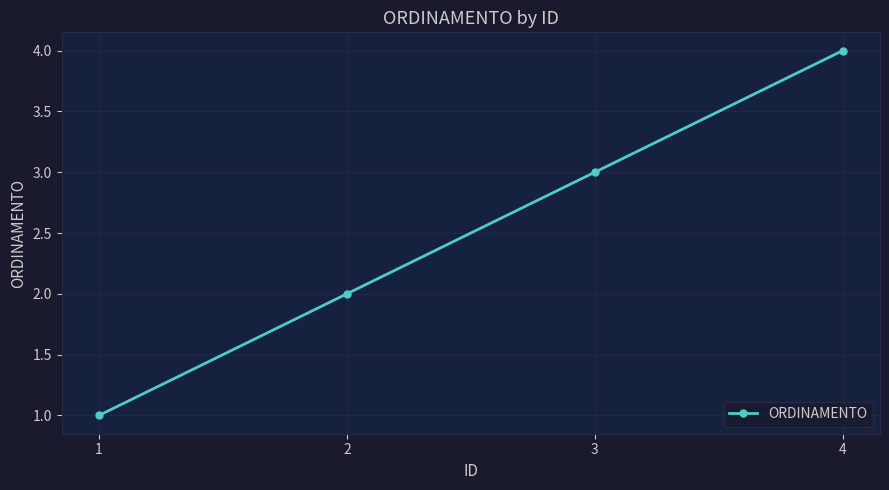

Which label corresponds to the smallest value in the chart?

1